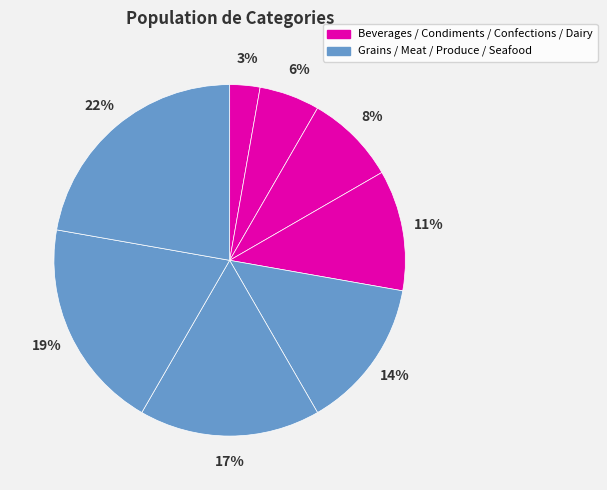

Which category has the biggest portion of the pie?

Seafood